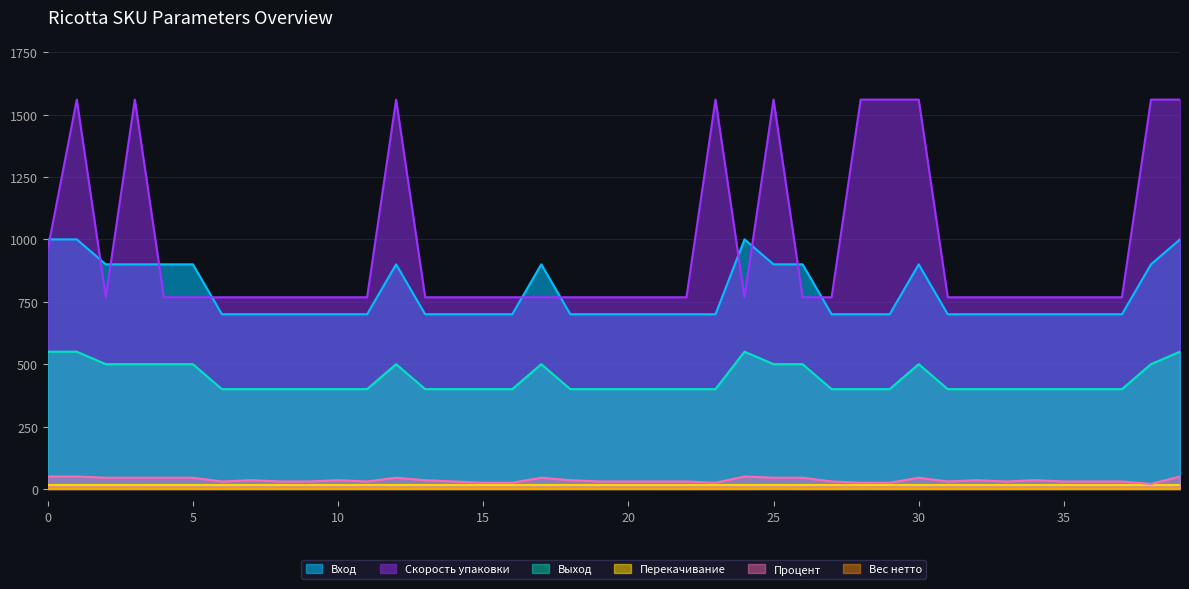

Which series has the largest range (max minus min)?

Скорость упаковки